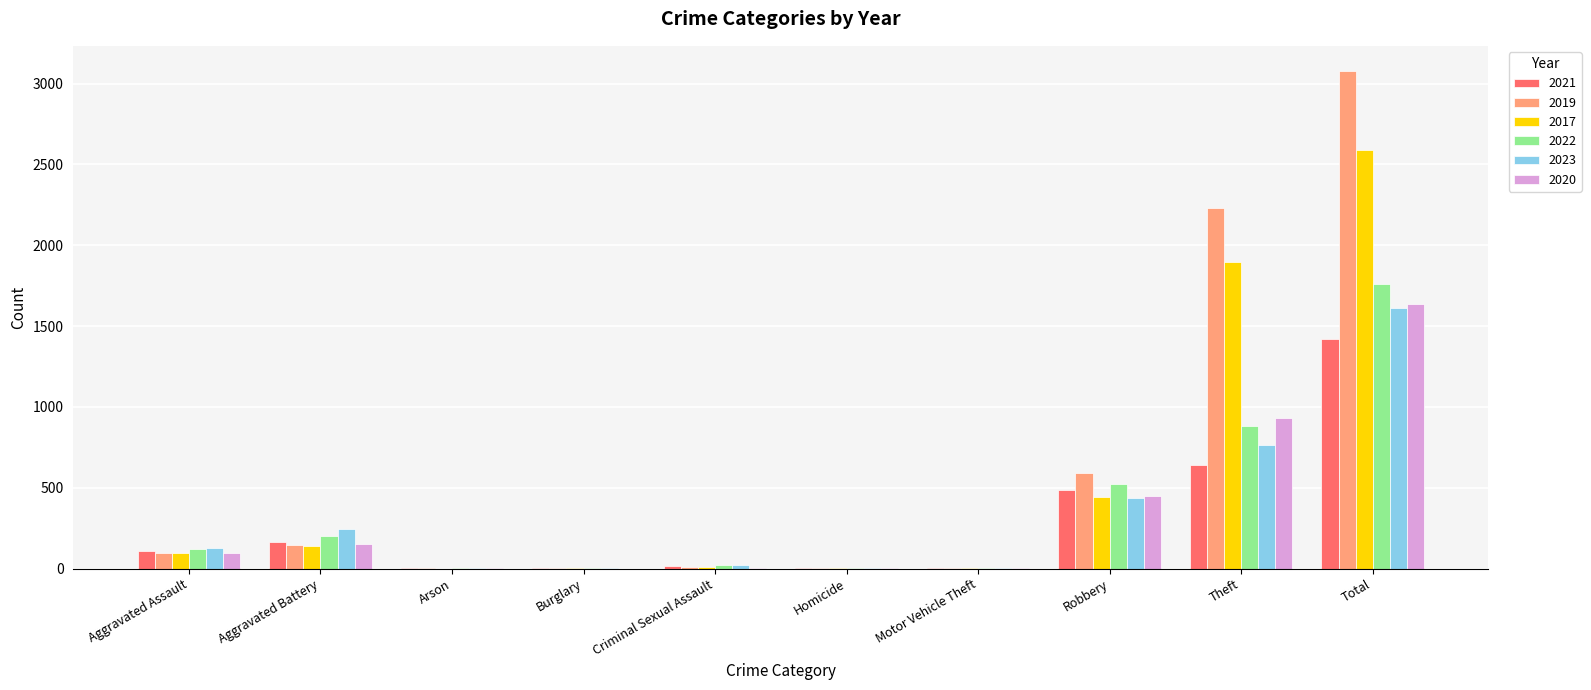

How many categories are shown in the chart?

10